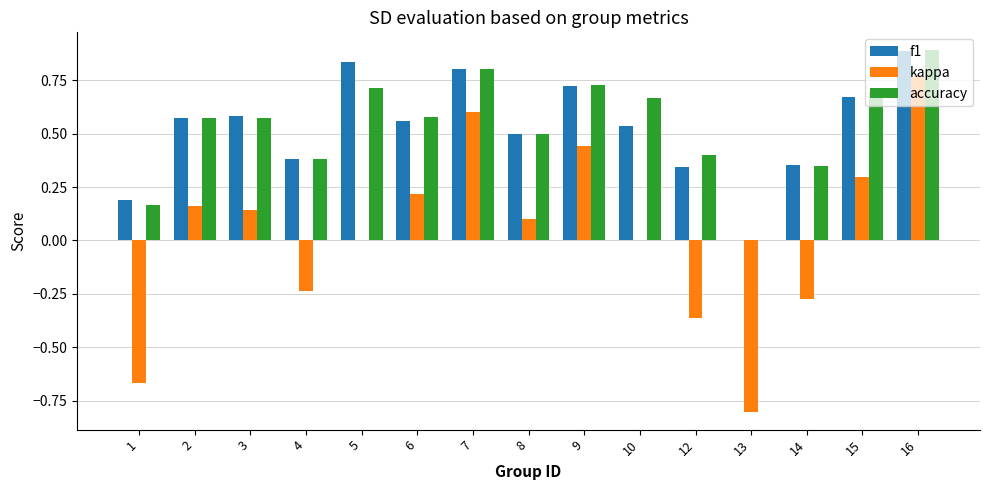

What is the total value across all series at 15?

1.7